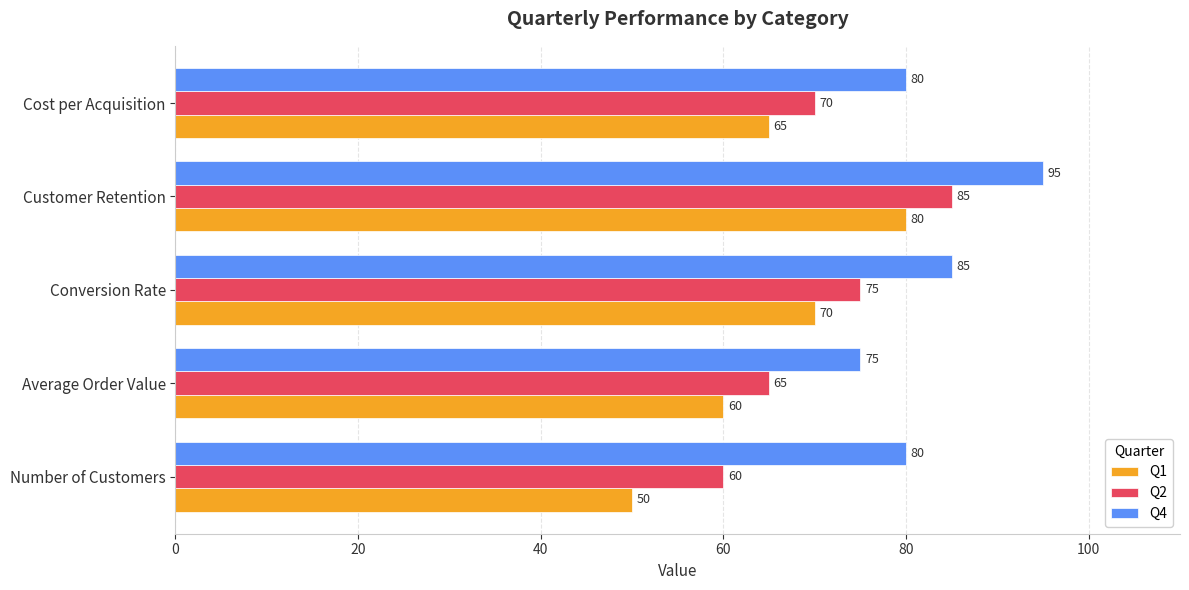

Where is Q4 nearest to the value 85?

Conversion Rate